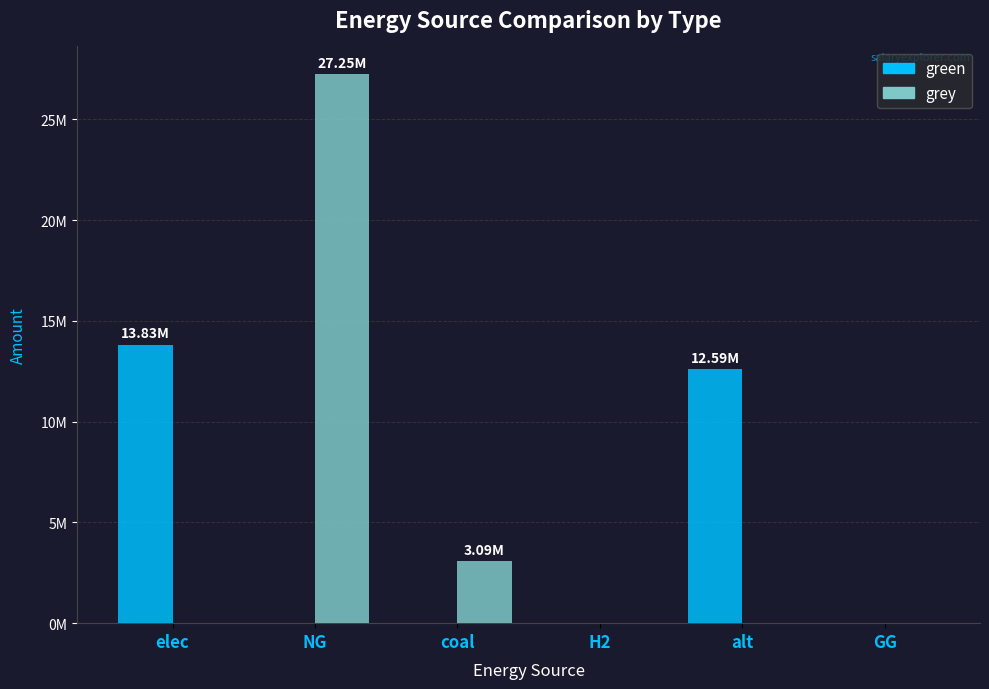

What is the sum of all grey values?

30338472.7